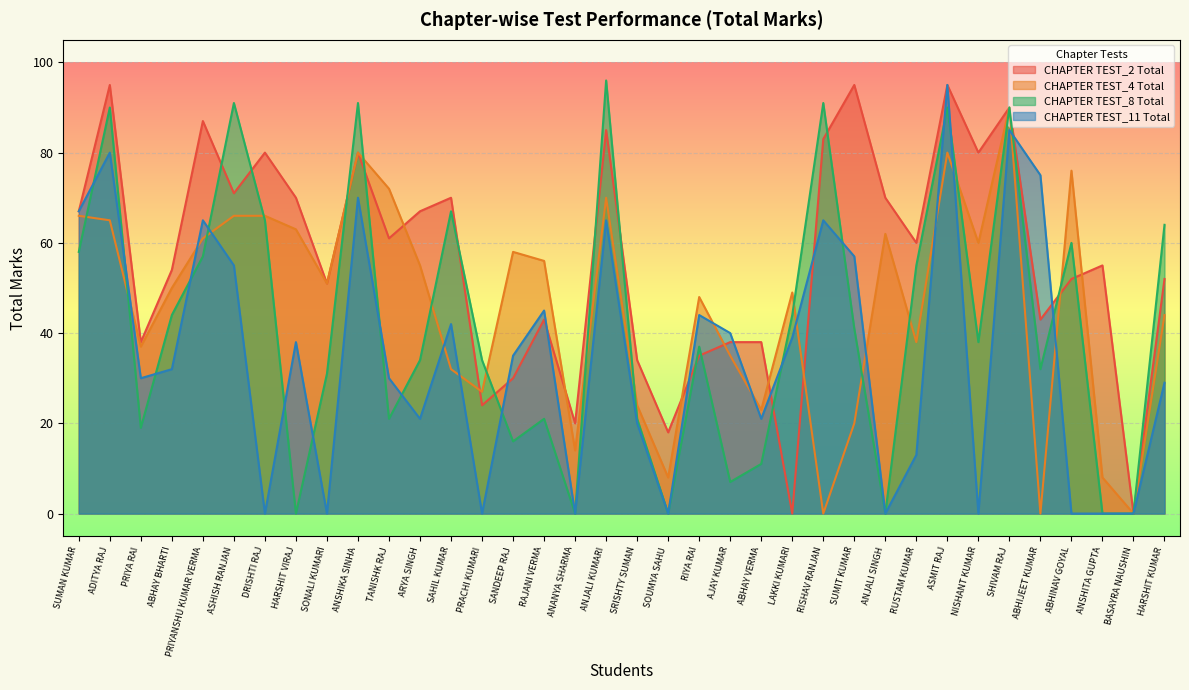

How many data points in CHAPTER TEST_8 Total are above 38?

17